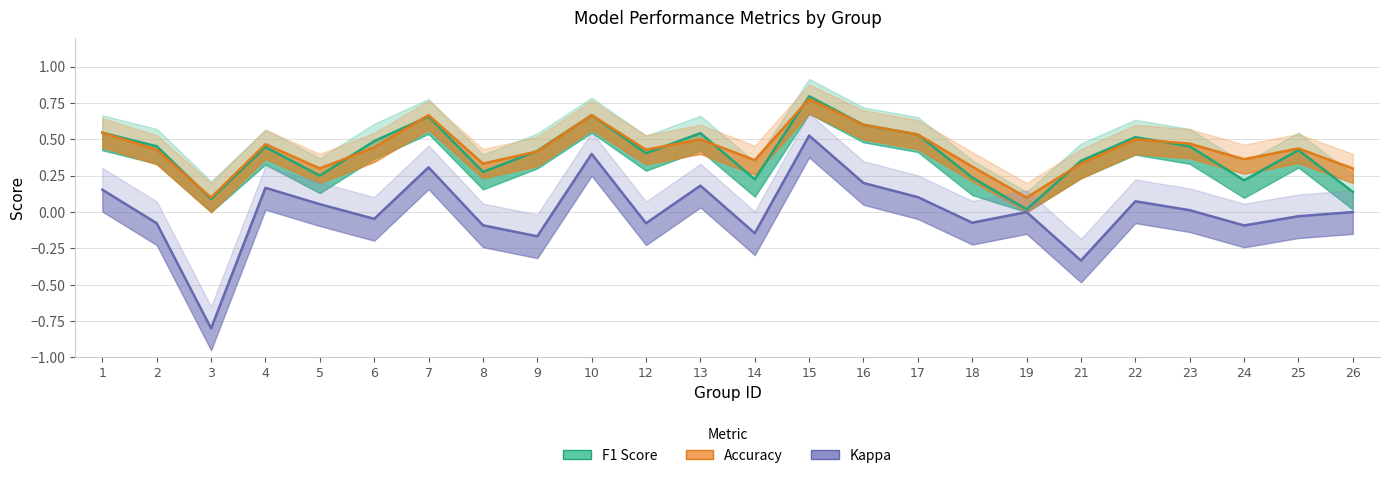

In F1 Score, how many points are lower than both neighbors (excluding endpoints)?

7